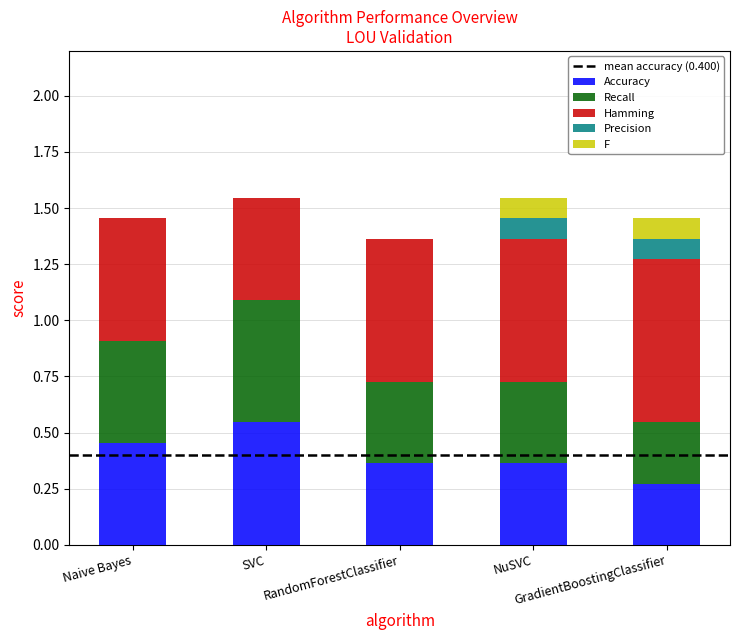

What is the sum of all Accuracy values?

2.0